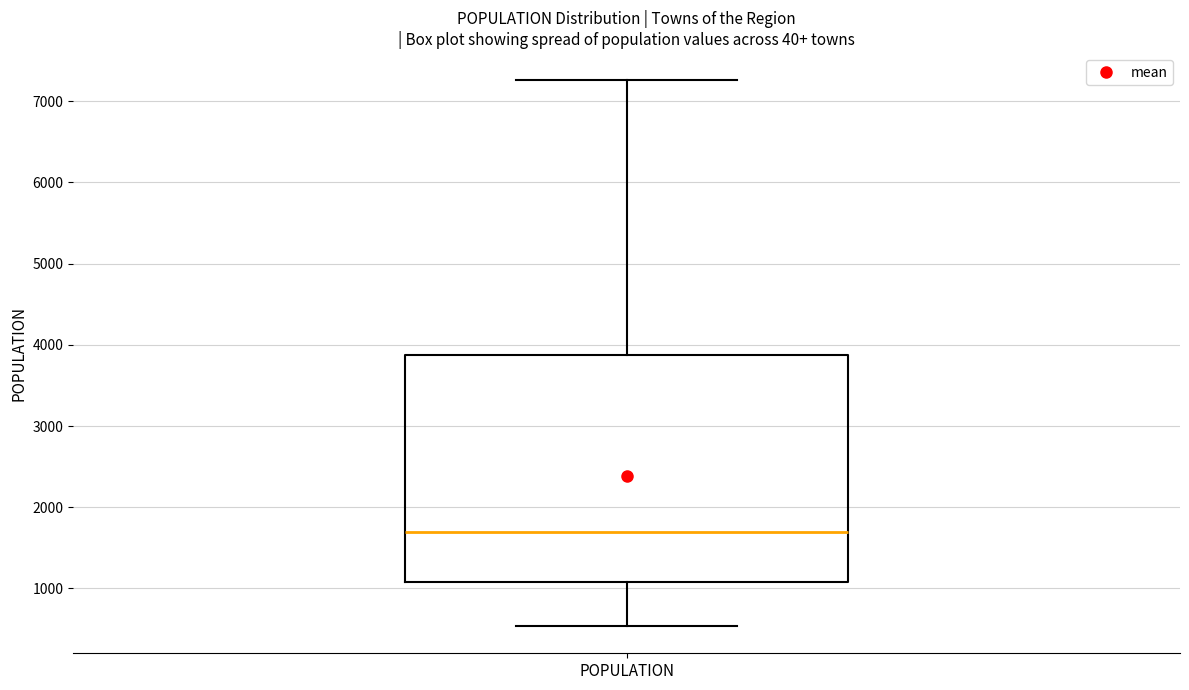

Transcribe this box plot: give where the median line is, the range the box spans, and where the two whiskers end, as read against the y-axis. The values are not printed on the chart, so give them approximately, as read against the axis.

median 1700, box 1100 to 3900, whiskers 500 to 7300